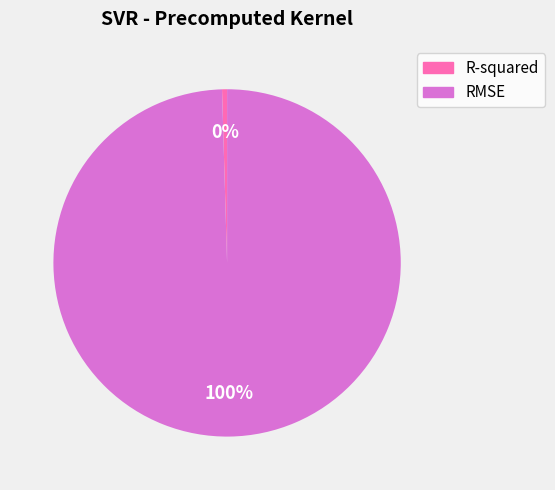

To the nearest percent, what portion does RMSE represent?

100%